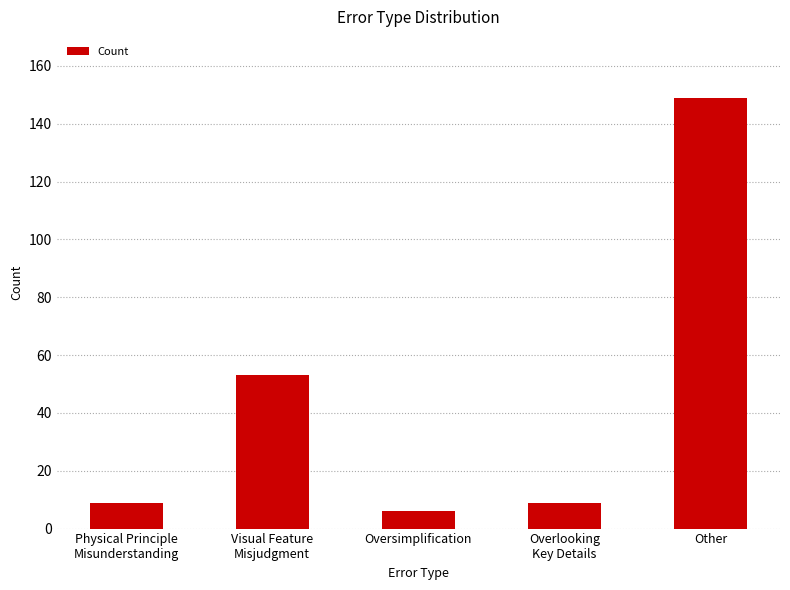

What is the difference between the maximum and minimum values?

143